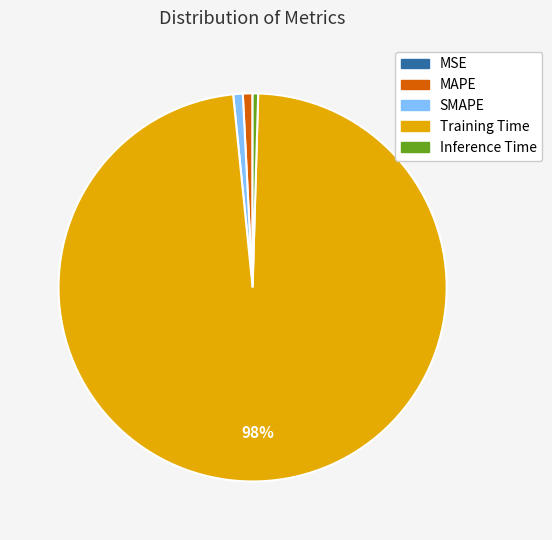

Which category has the biggest portion of the pie?

Training Time